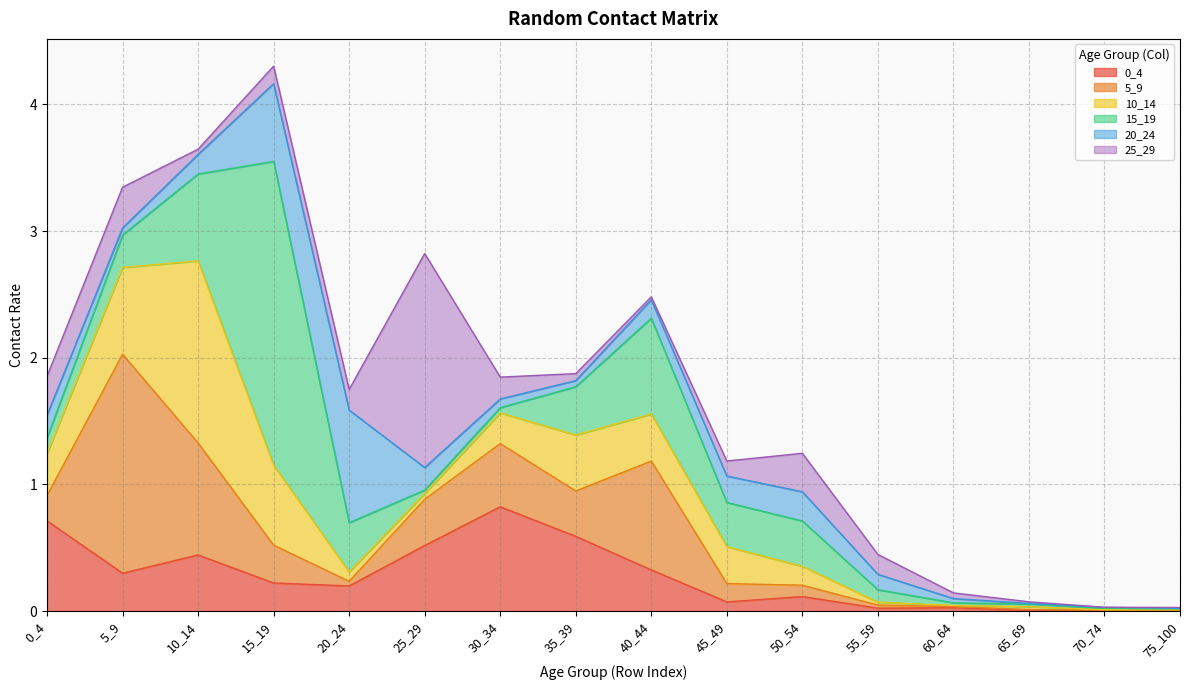

What is the difference between the highest and lowest values at 40_44?

0.8